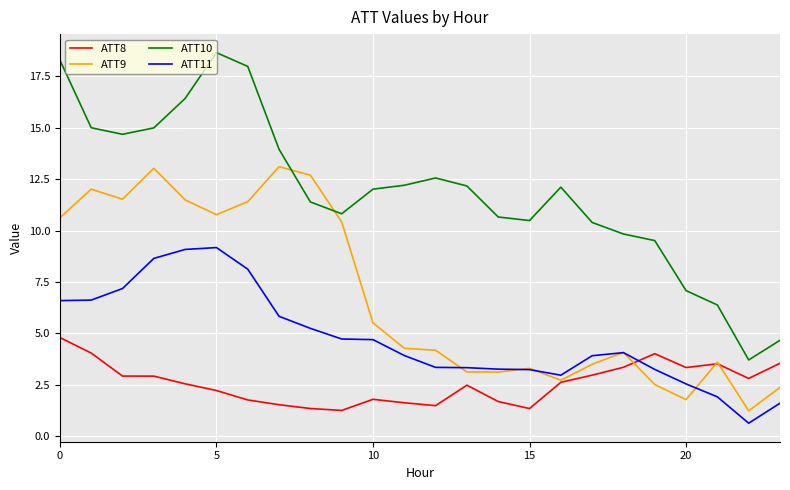

What is the minimum value shown in the chart?

0.6